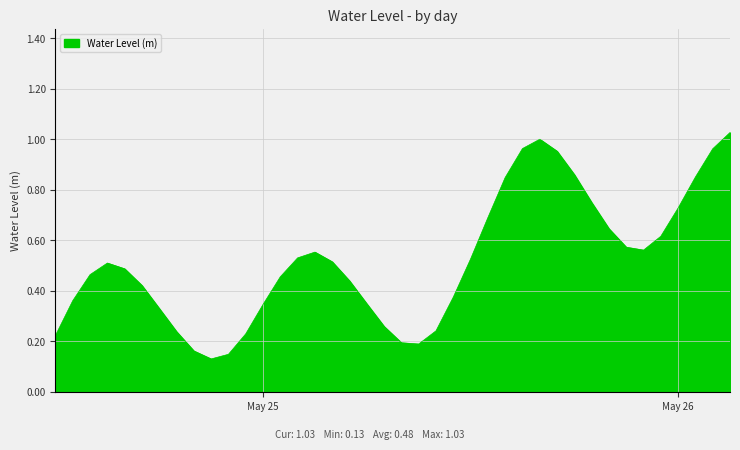

What is the label of the 23rd point from the right?

2024-05-25 05:00:00